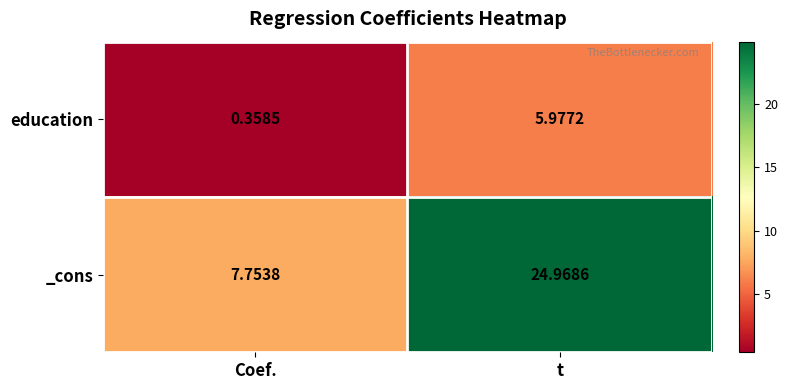

At which label is _cons closest to 16?

Coef.